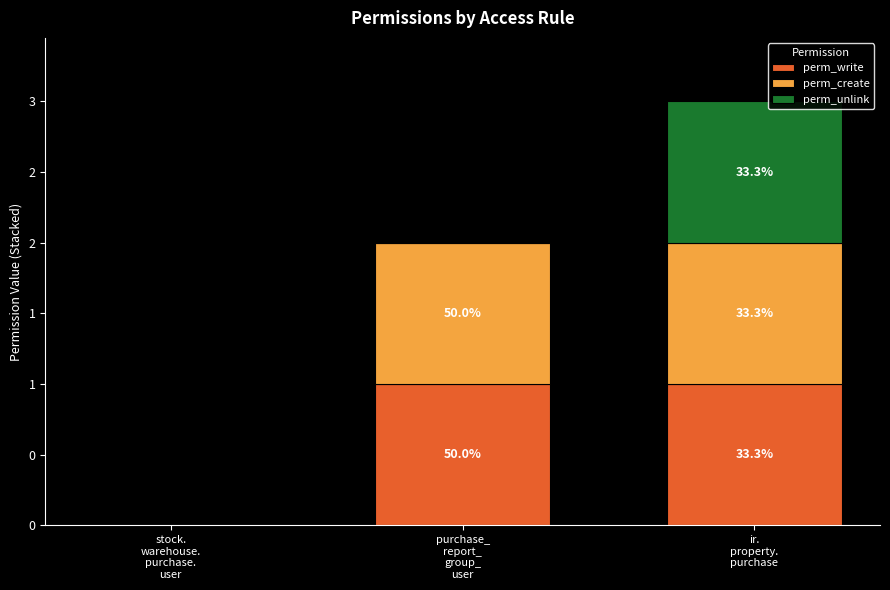

Is it true that perm_unlink equals 1 at ir.
property.
purchase?

True